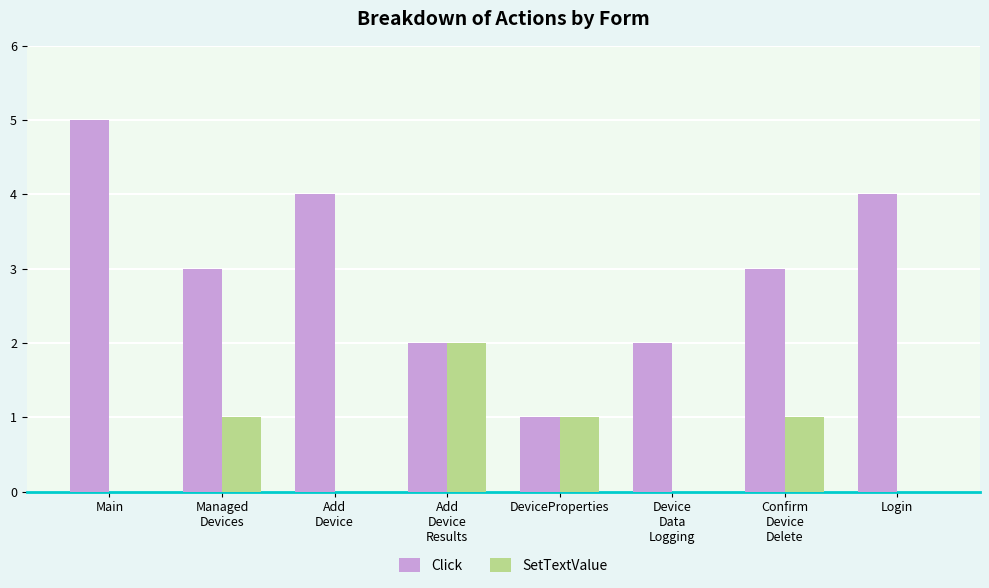

Count the number of categories in the chart.

8